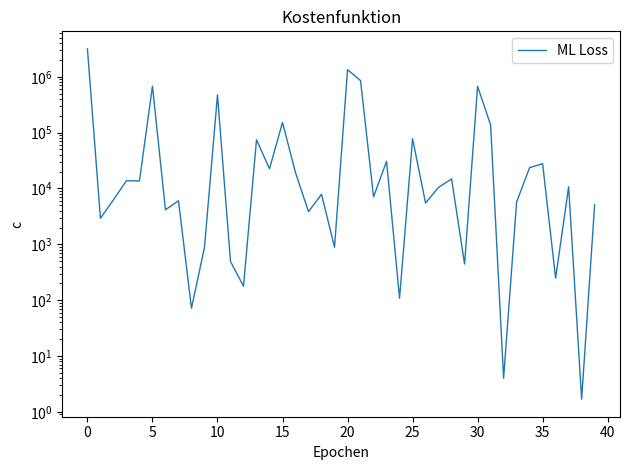

How many data points are less than 10478?

20